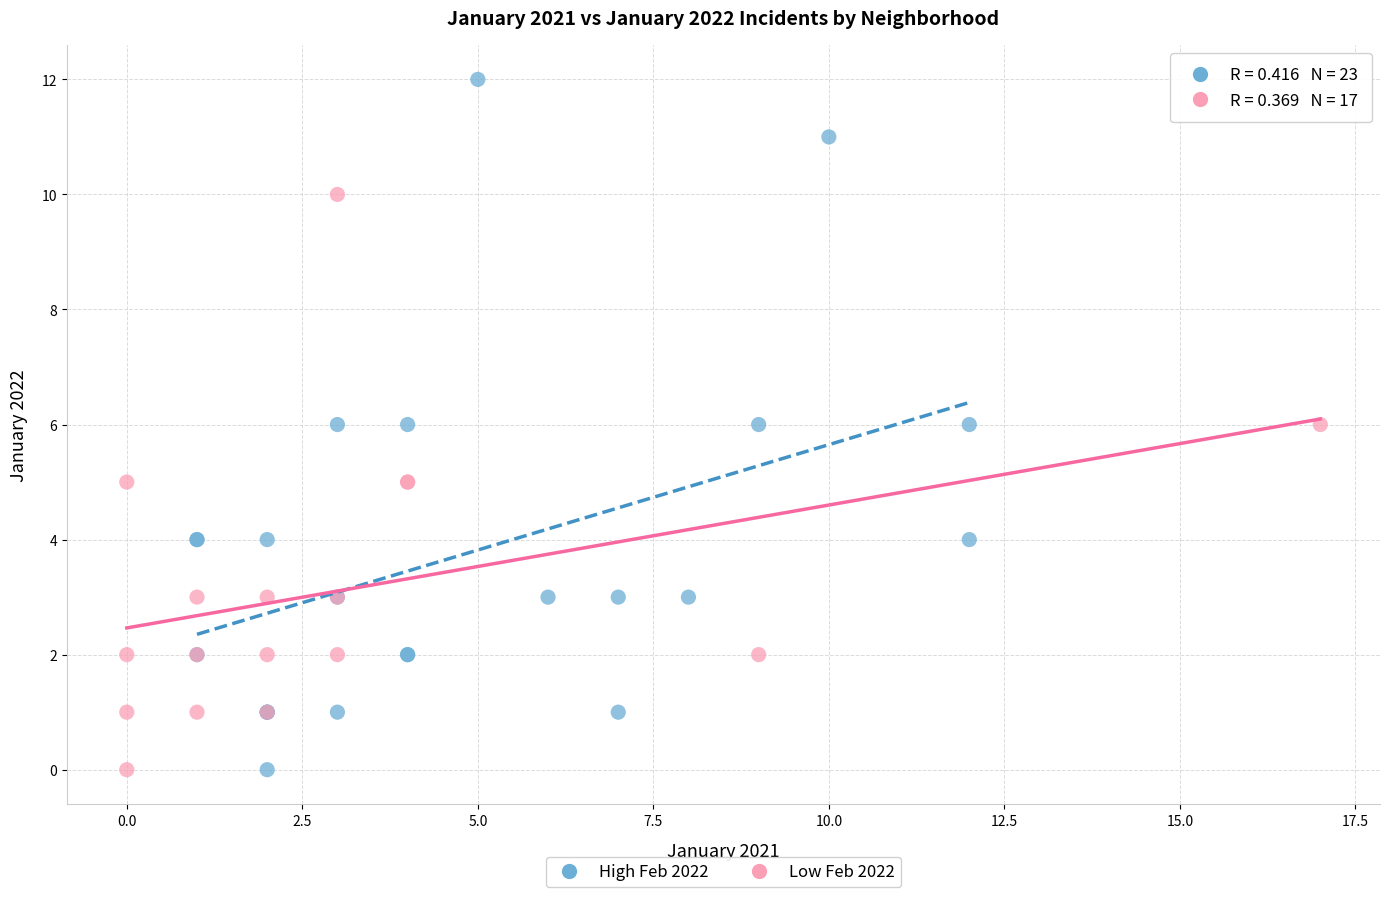

Which series reaches the maximum Y coordinate?

High Feb 2022